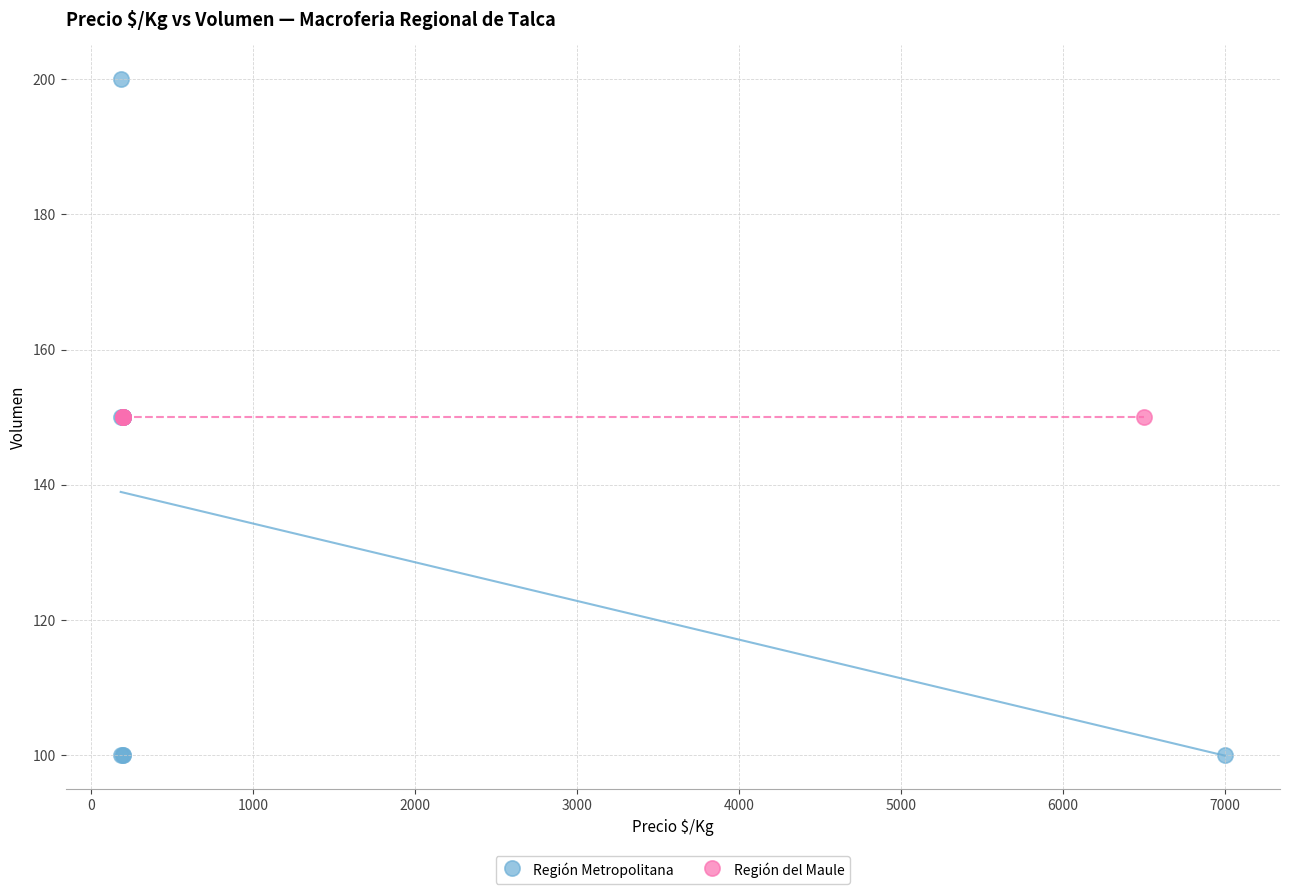

Which series reaches the maximum Y coordinate?

Región Metropolitana